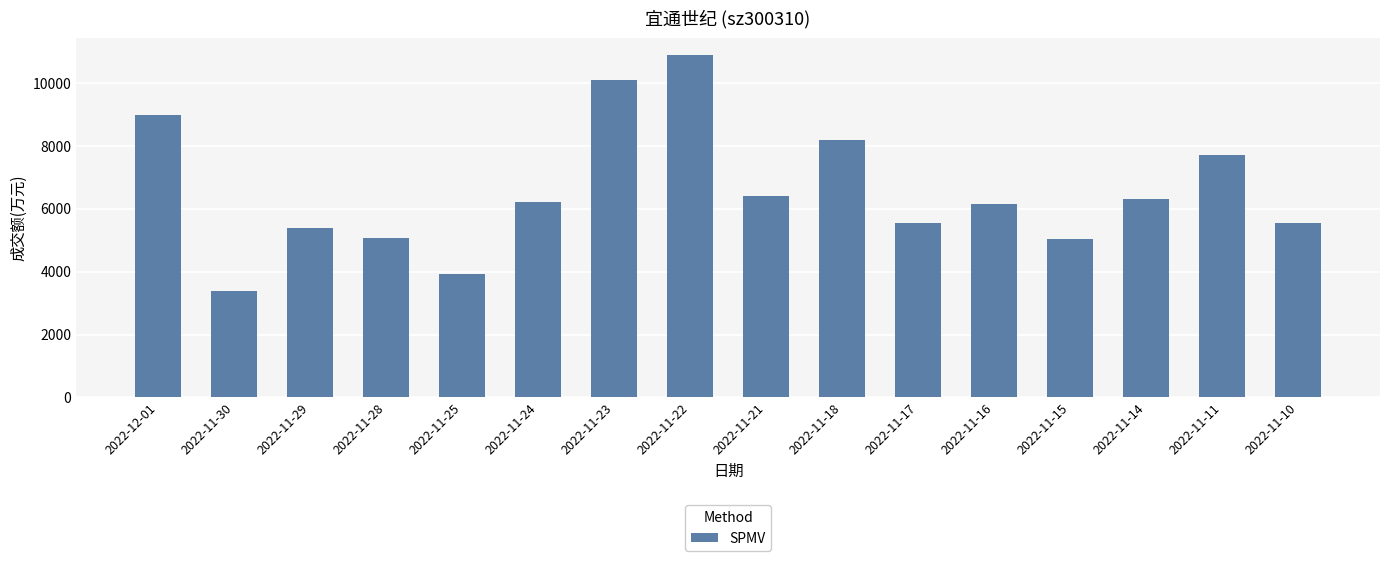

How many values are below 6216?

8